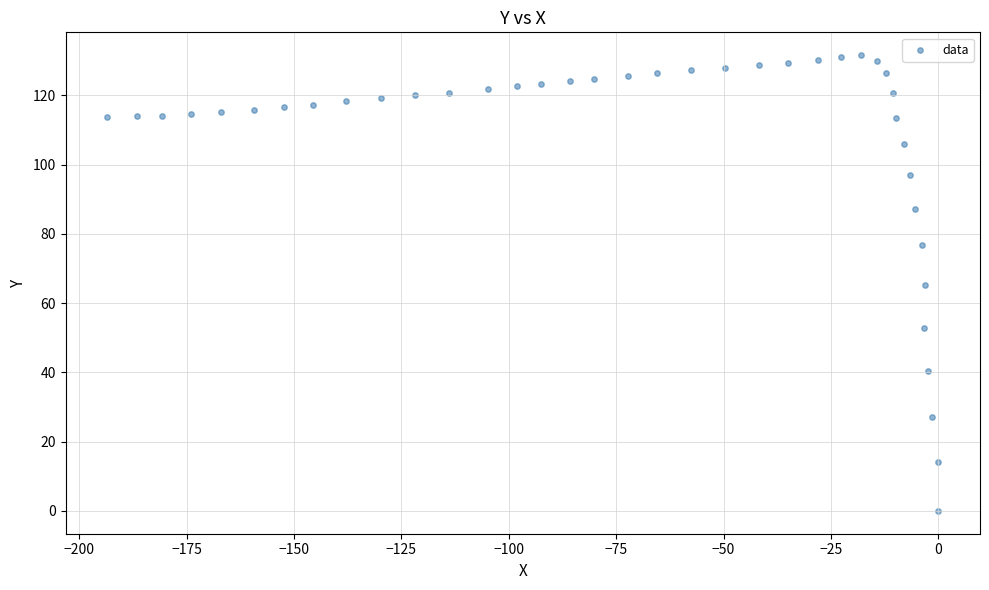

What is the range of X values (max minus min)?

193.5